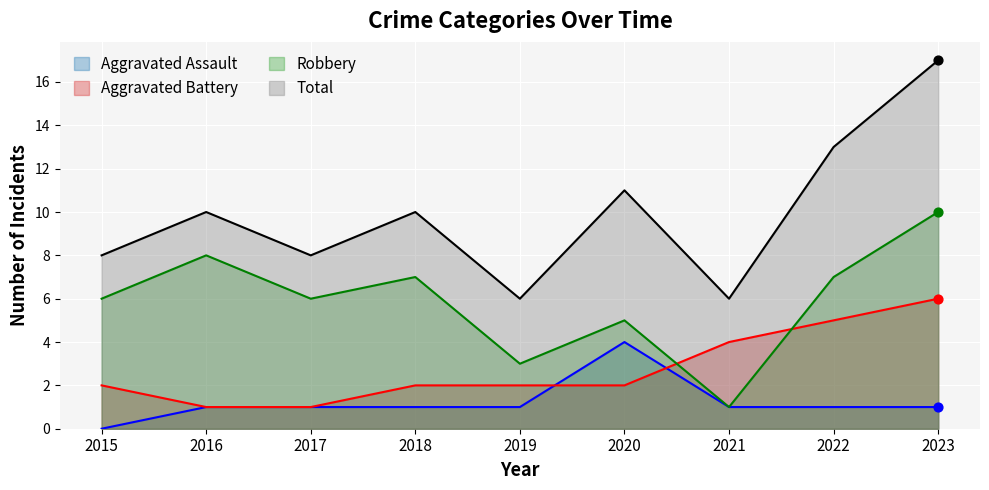

Is the value of Total at 2021 greater than the value of Aggravated Assault at 2020?

Yes